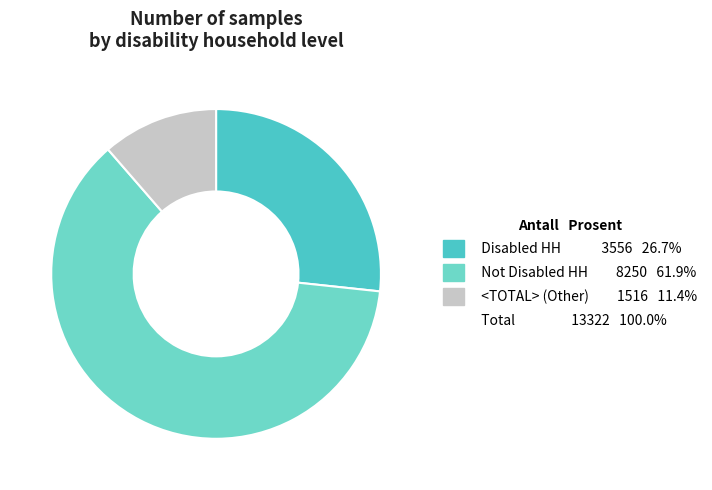

To the nearest percent, what is the average slice percentage?

33%